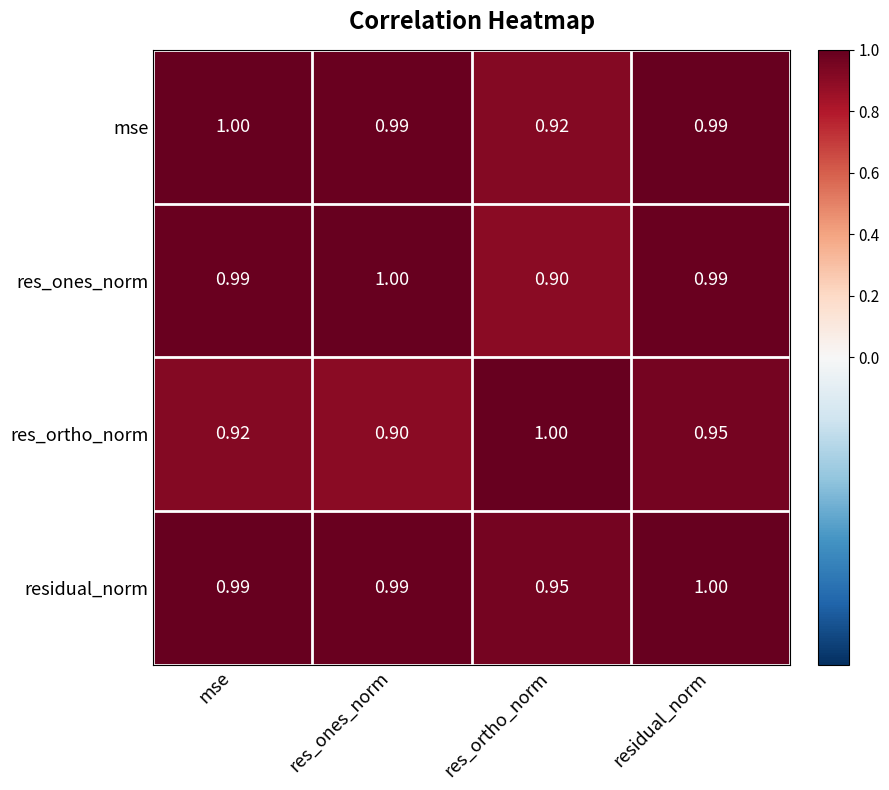

At which label is mse closest to 0?

res_ortho_norm